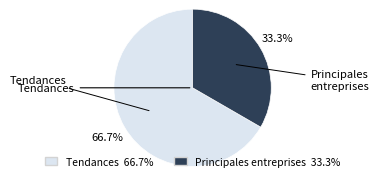

How many slices are in this pie chart?

2